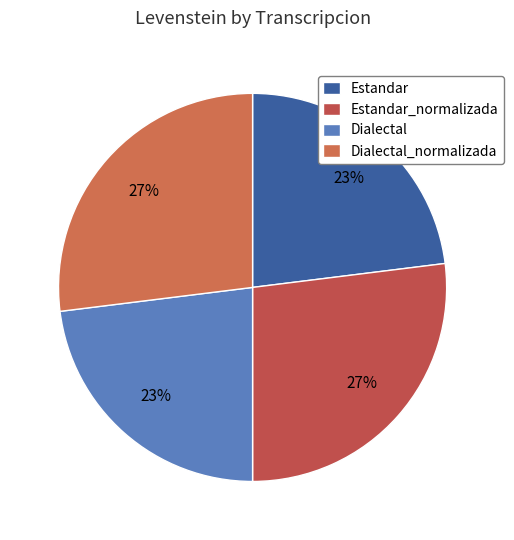

Is there any slice that represents more than half of the pie?

No